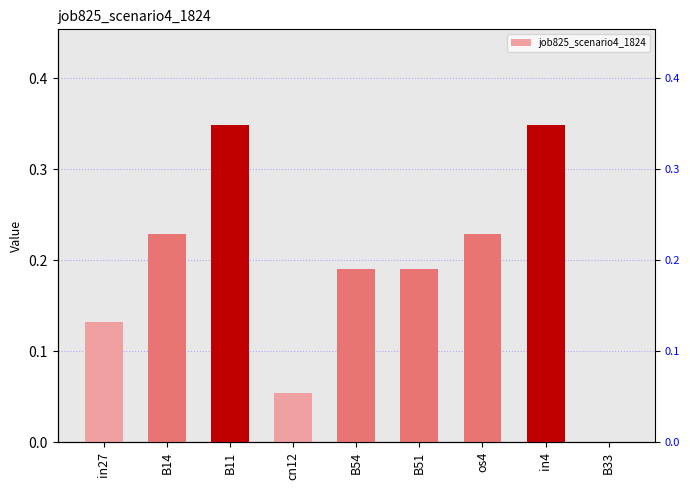

Count the values in the range 0 to 1.

9